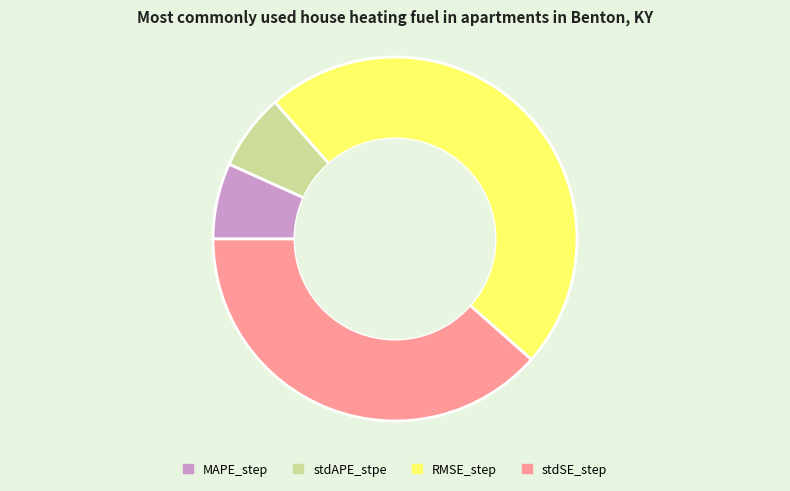

Which has a higher value, stdAPE_stpe or stdSE_step?

stdSE_step